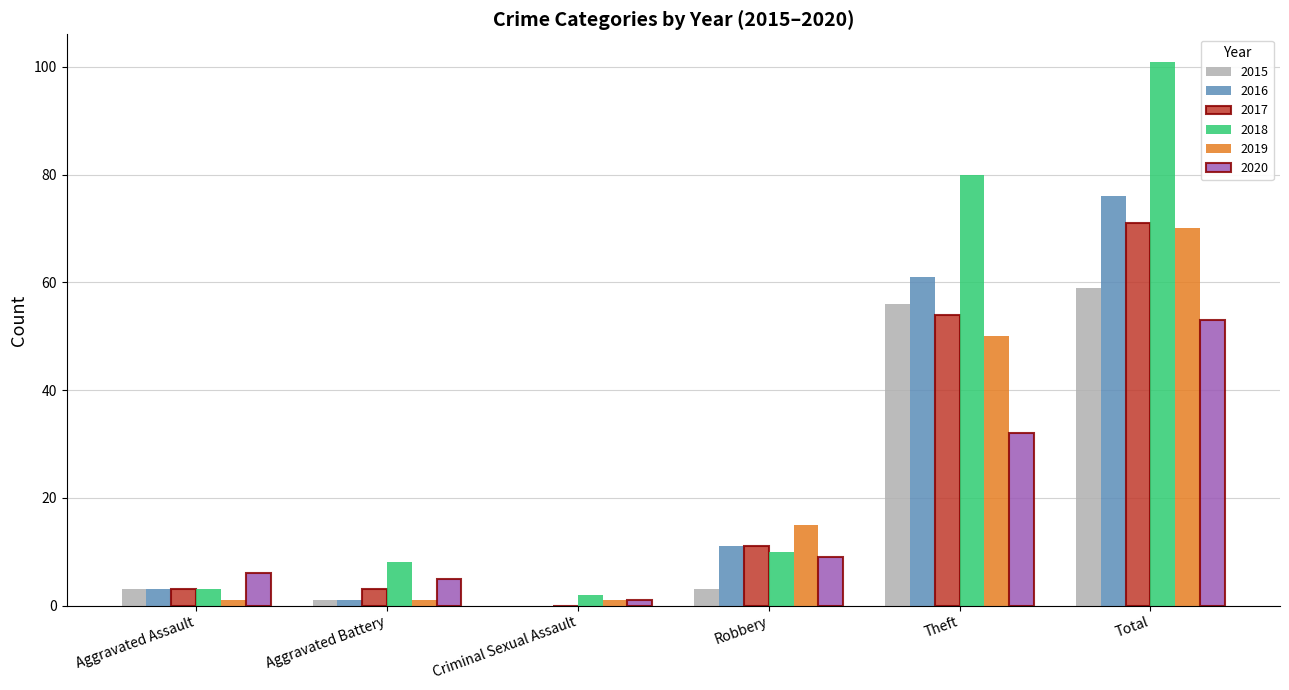

Reading left to right, what are all the values shown in this chart?

2015: Aggravated Assault=3	Aggravated Battery=1	Criminal Sexual Assault=0	Robbery=3	Theft=56	Total=59
2016: Aggravated Assault=3	Aggravated Battery=1	Criminal Sexual Assault=0	Robbery=11	Theft=61	Total=76
2017: Aggravated Assault=3	Aggravated Battery=3	Criminal Sexual Assault=0	Robbery=11	Theft=54	Total=71
2018: Aggravated Assault=3	Aggravated Battery=8	Criminal Sexual Assault=2	Robbery=10	Theft=80	Total=101
2019: Aggravated Assault=1	Aggravated Battery=1	Criminal Sexual Assault=1	Robbery=15	Theft=50	Total=70
2020: Aggravated Assault=6	Aggravated Battery=5	Criminal Sexual Assault=1	Robbery=9	Theft=32	Total=53